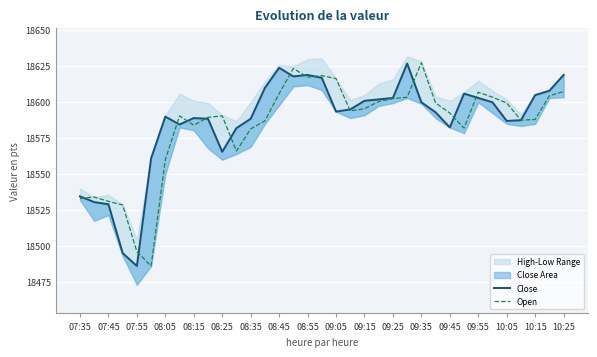

True or false: Open and Close intersect in this chart.

True